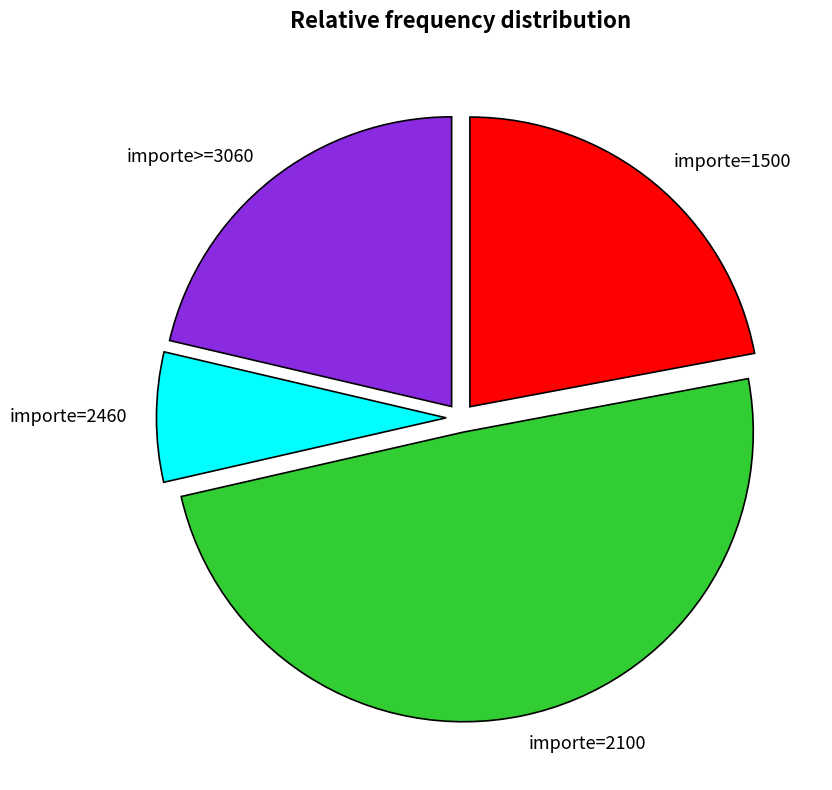

How many segments does this pie chart have?

4